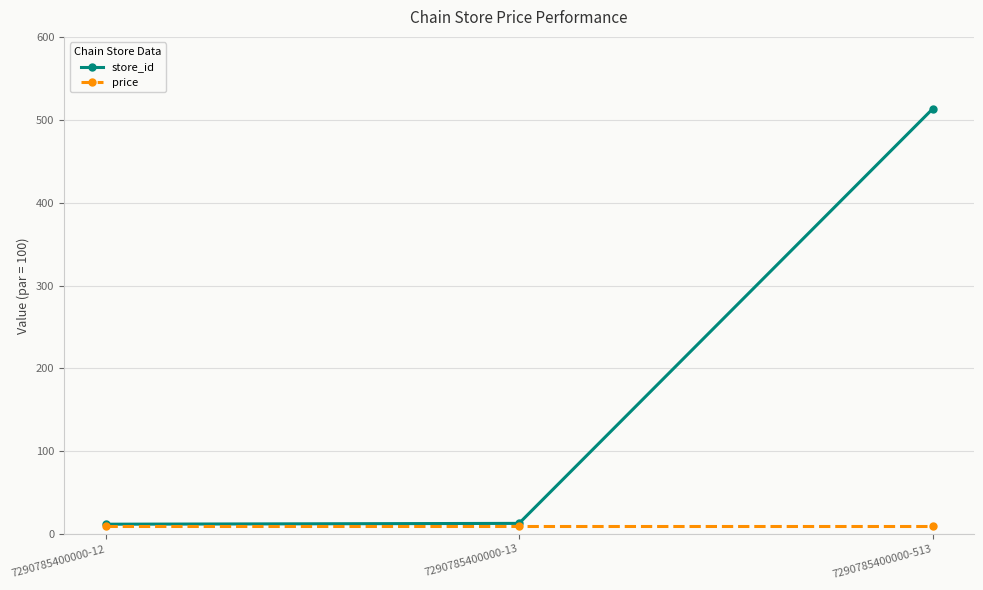

What is the smallest value displayed?

9.9